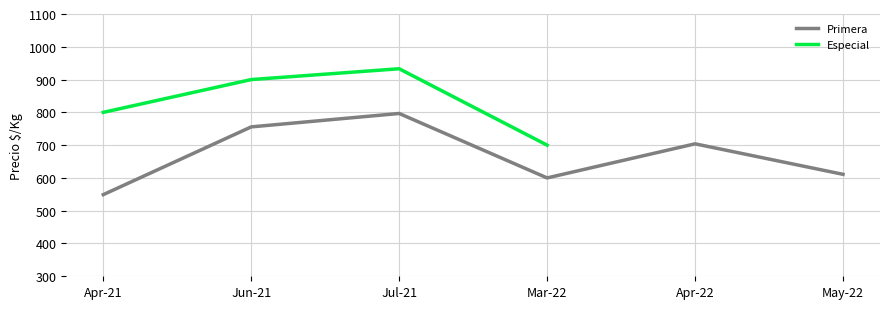

What is the difference between the second highest and minimum values in the Primera series?

206.7